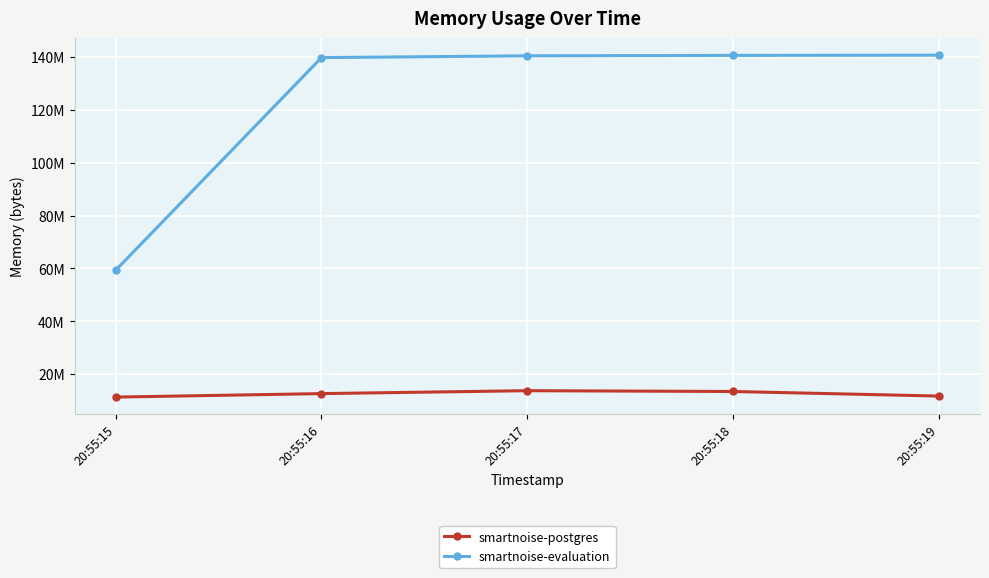

What are all the series names shown in the legend?

smartnoise-postgres, smartnoise-evaluation